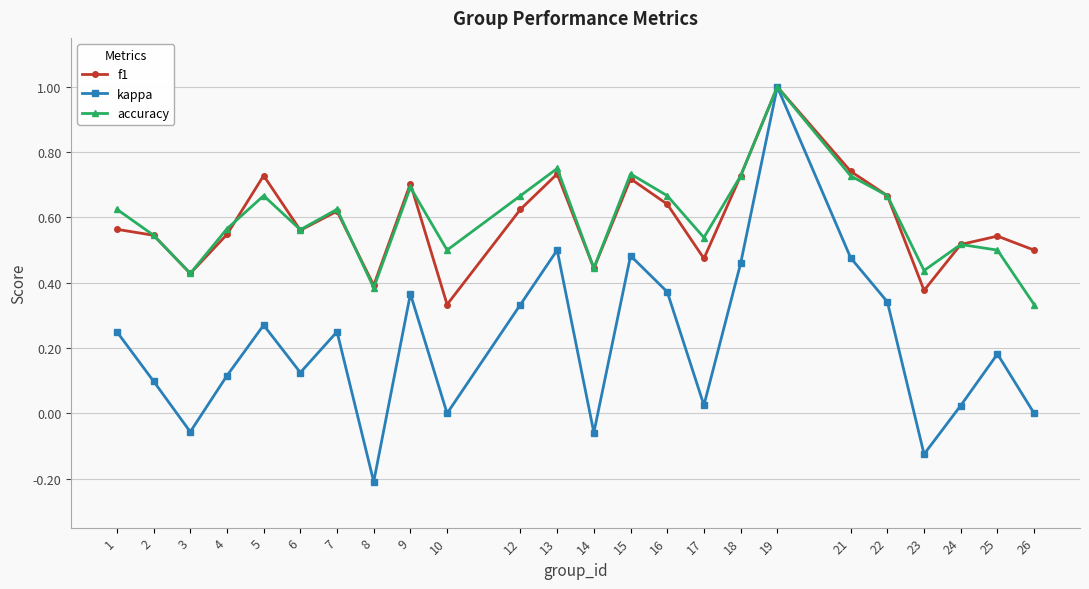

How many interior local peaks does the kappa series have?

7